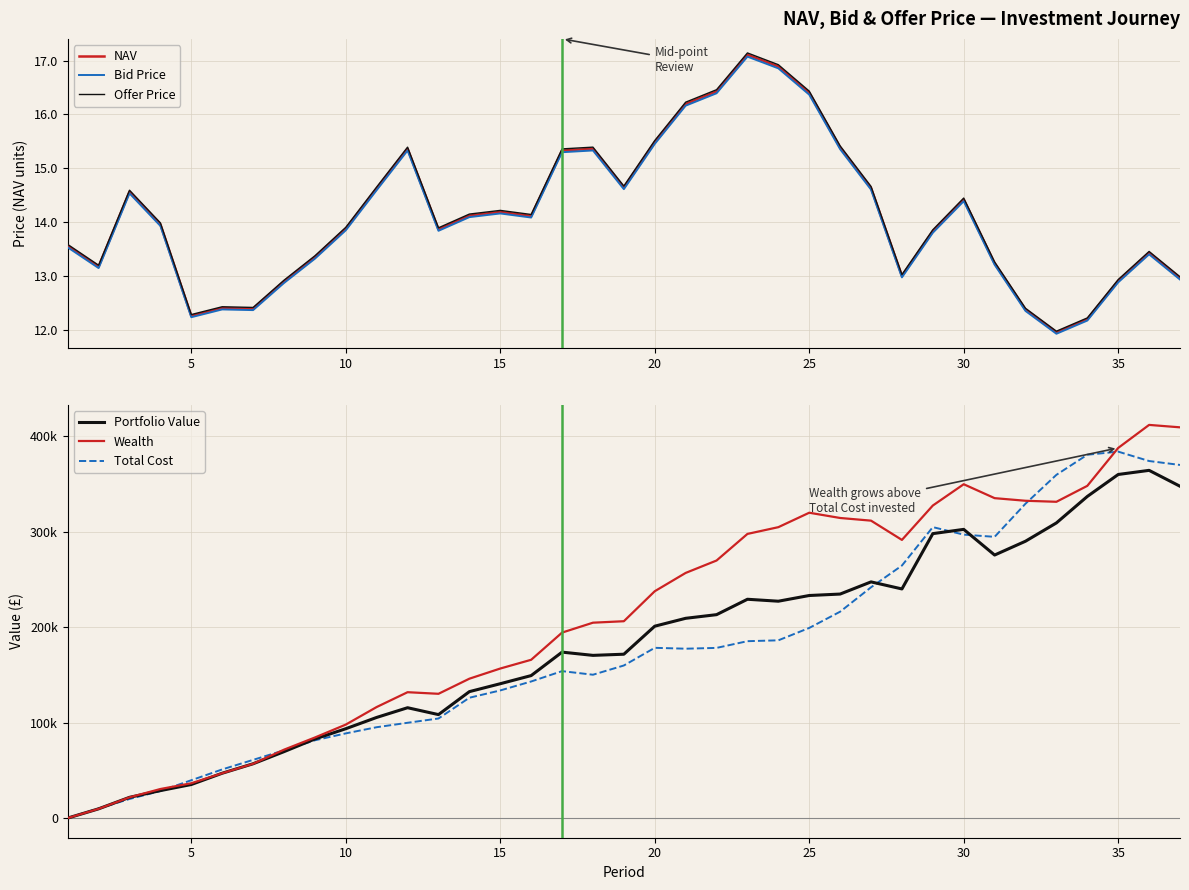

What is the highest value of the Bid Price series?

17.1